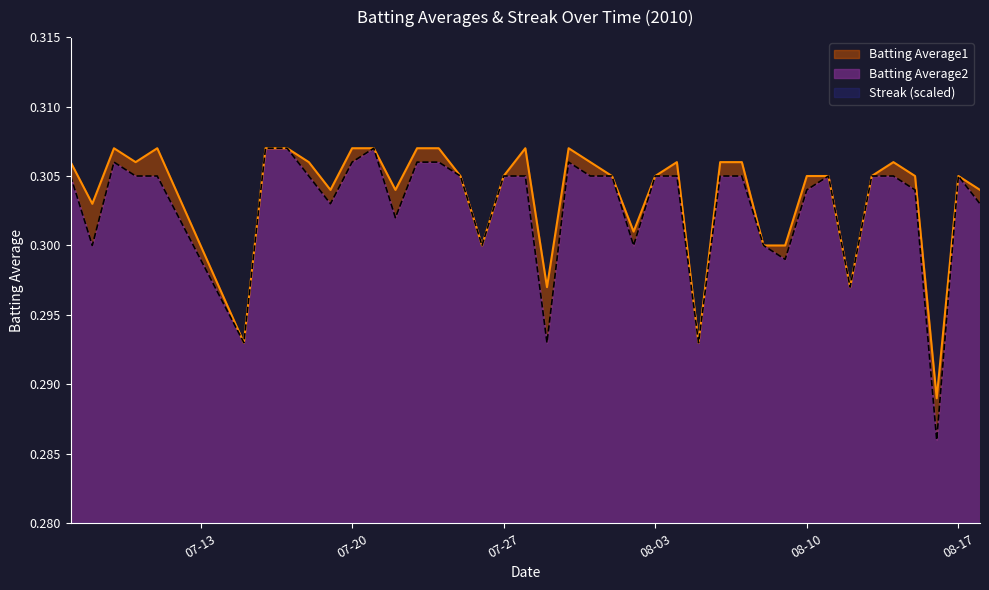

Which category has the lowest value in the Batting Average2 series?

2010-08-16